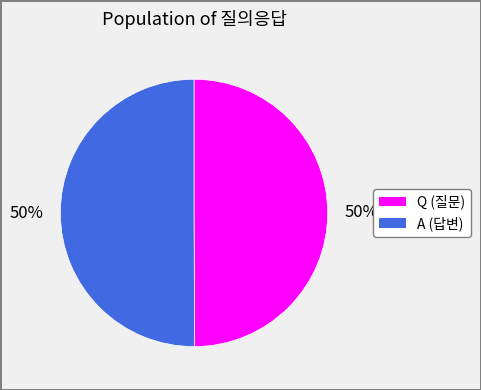

What percentage is the Q slice, to the nearest percent?

50%